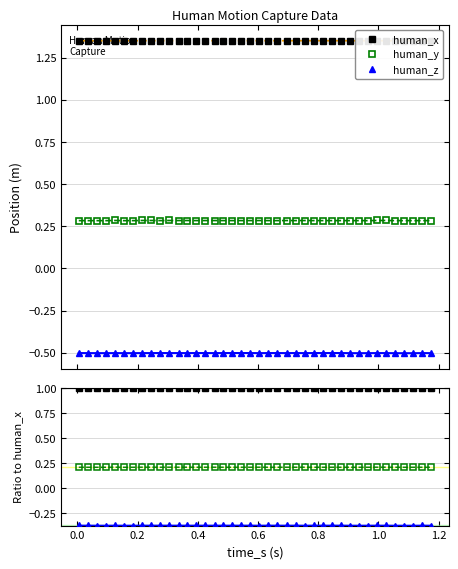

Is this an area chart (filled region under the line)?

No